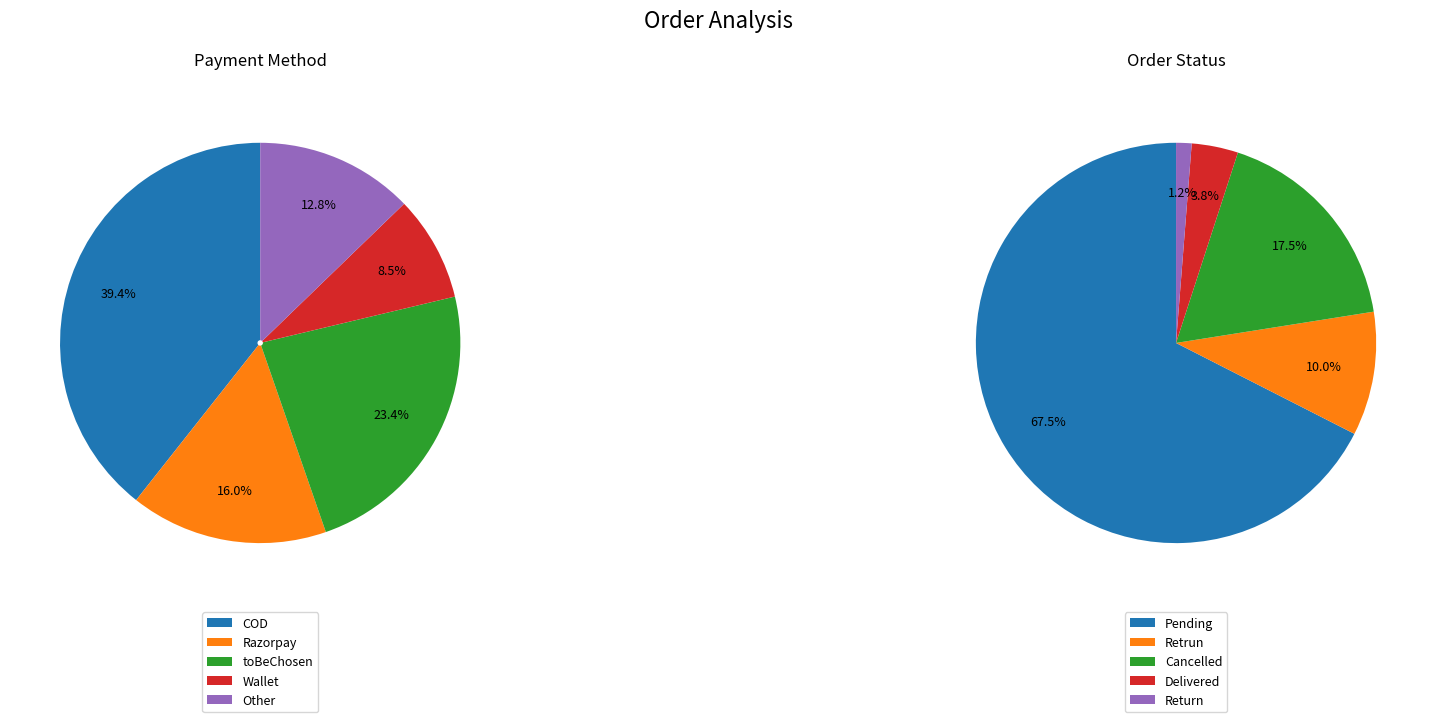

Is it true that toBeChosen is 17% of the pie?

False